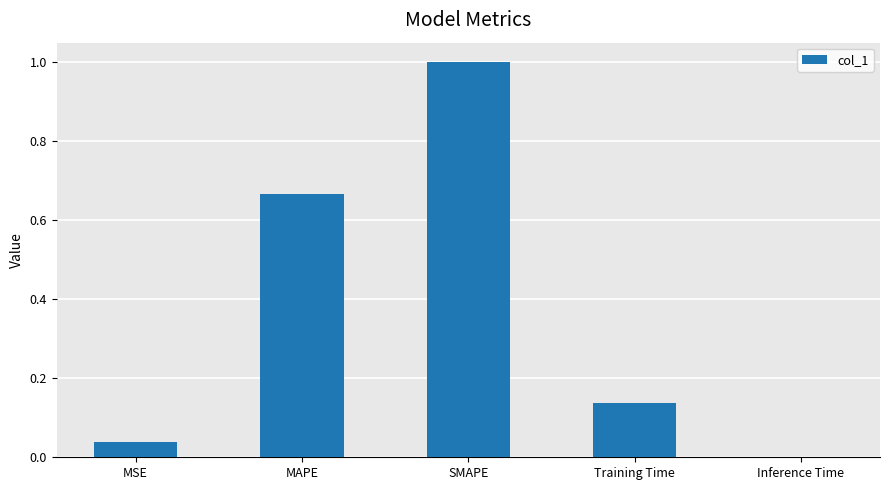

Is it true that the value at MAPE is 0.4?

False